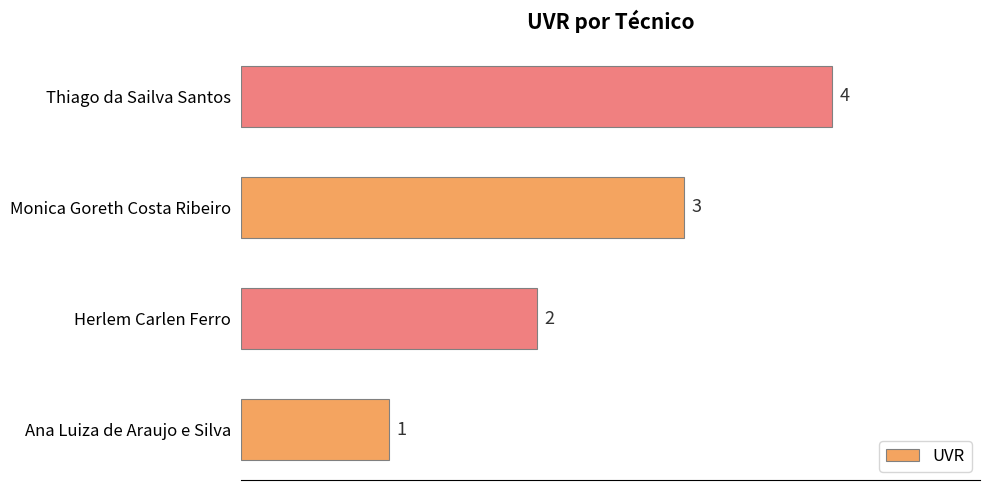

At which label is the value closest to 2?

Herlem Carlen Ferro